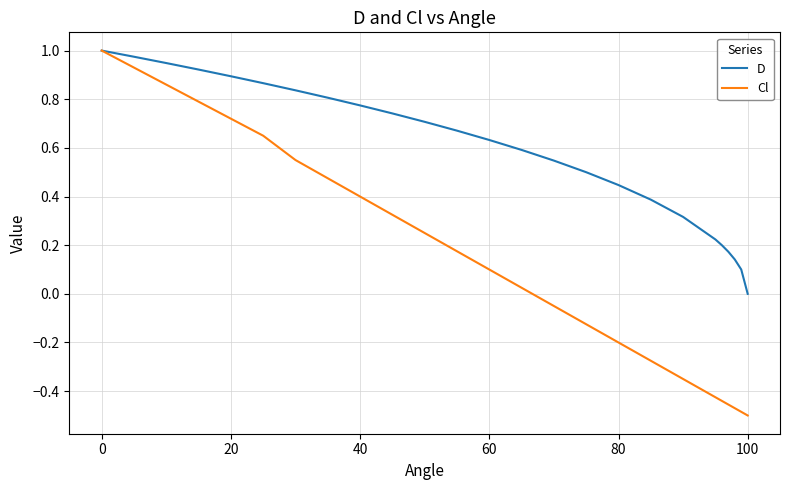

What is the sum of all Cl values?

3.5